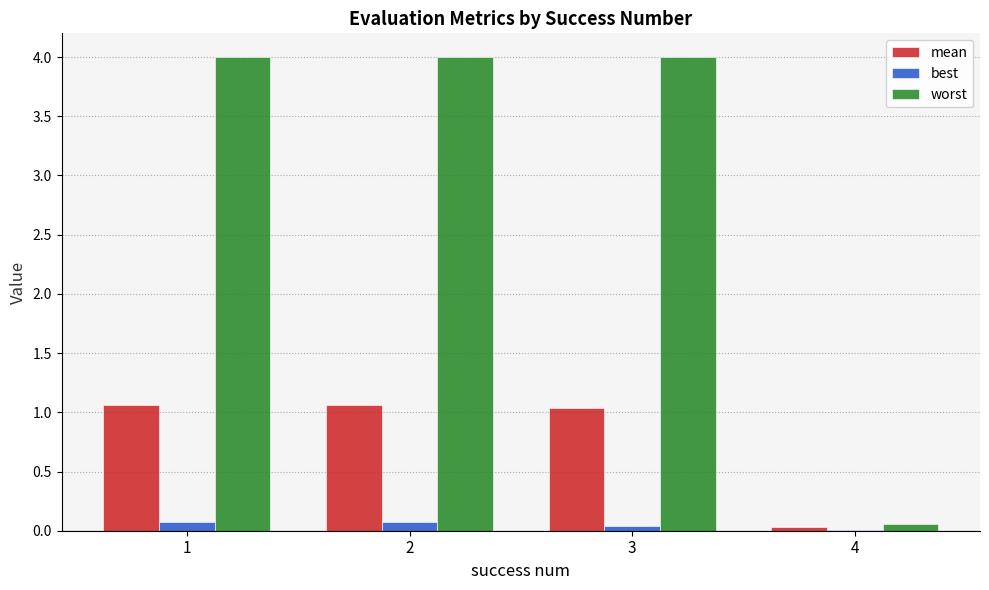

The value of worst at 2 is 1.7. True or false?

False